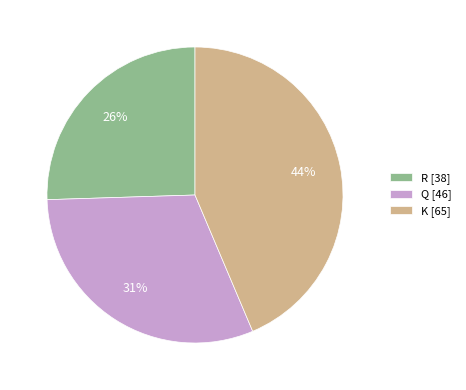

What percentage is the R slice, to the nearest percent?

26%